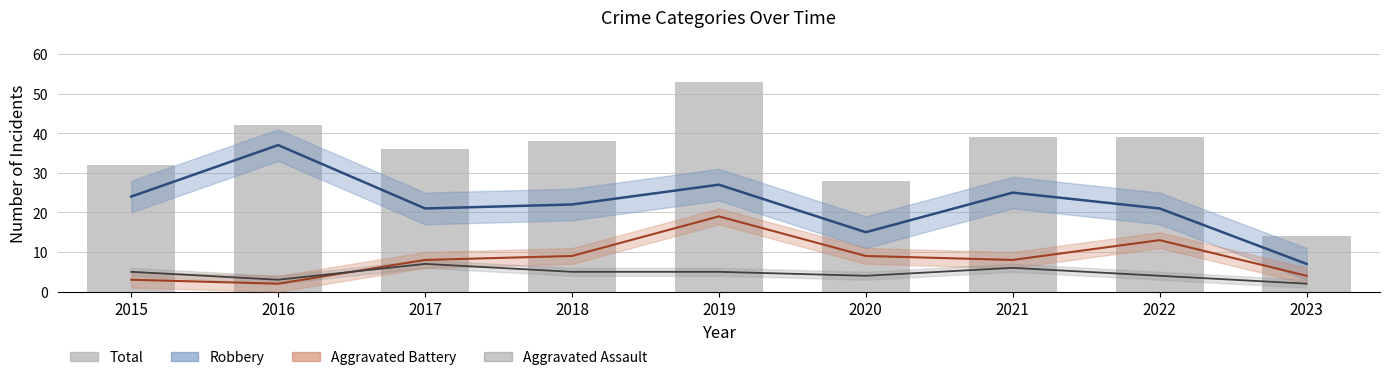

Where is the data nearest to the value 33?

2015